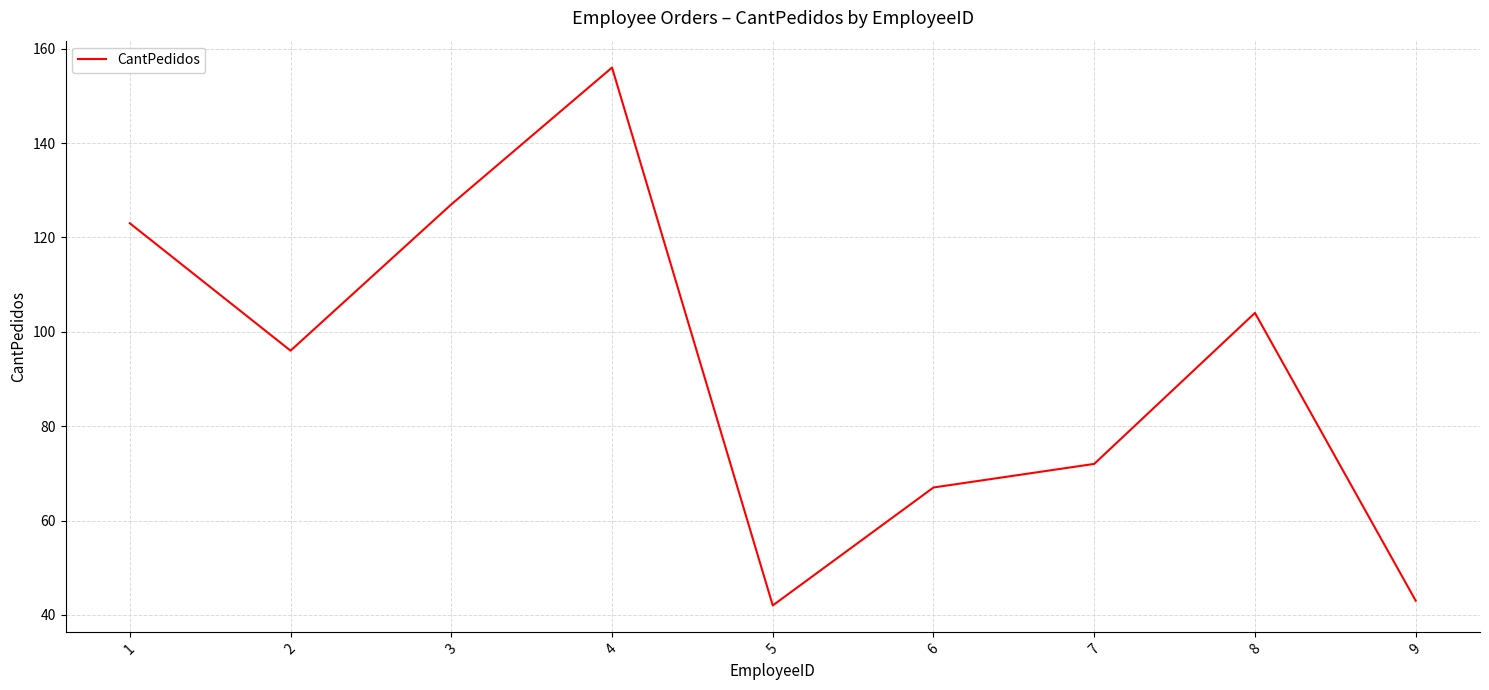

What is the ratio of the value at 2 to the value at 9?

2.2